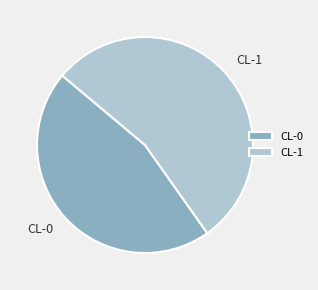

What is the majority slice?

CL-1